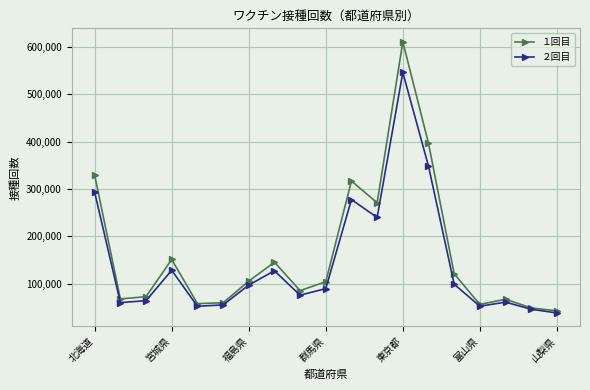

How many values in the １回目 series are below 104105?

9